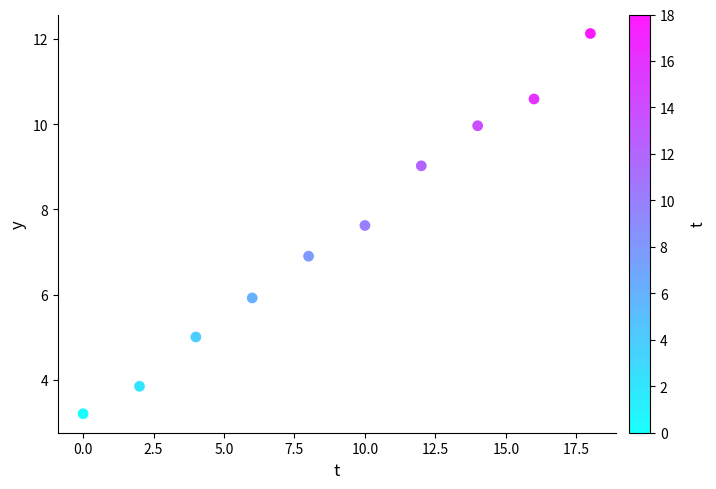

What is the average X value?

9.0